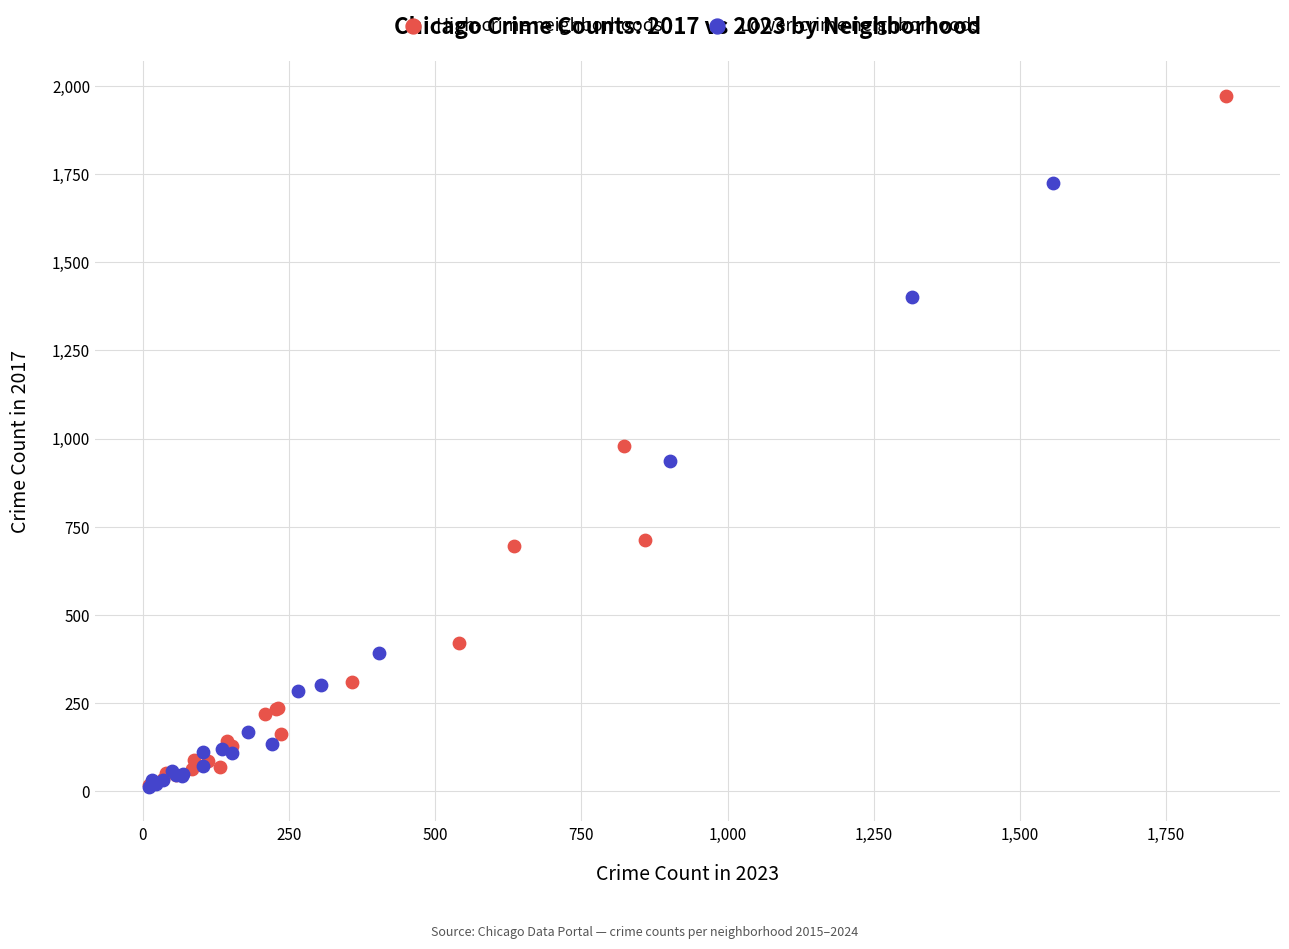

Which series has the largest Y range (max minus min)?

High-crime neighborhoods